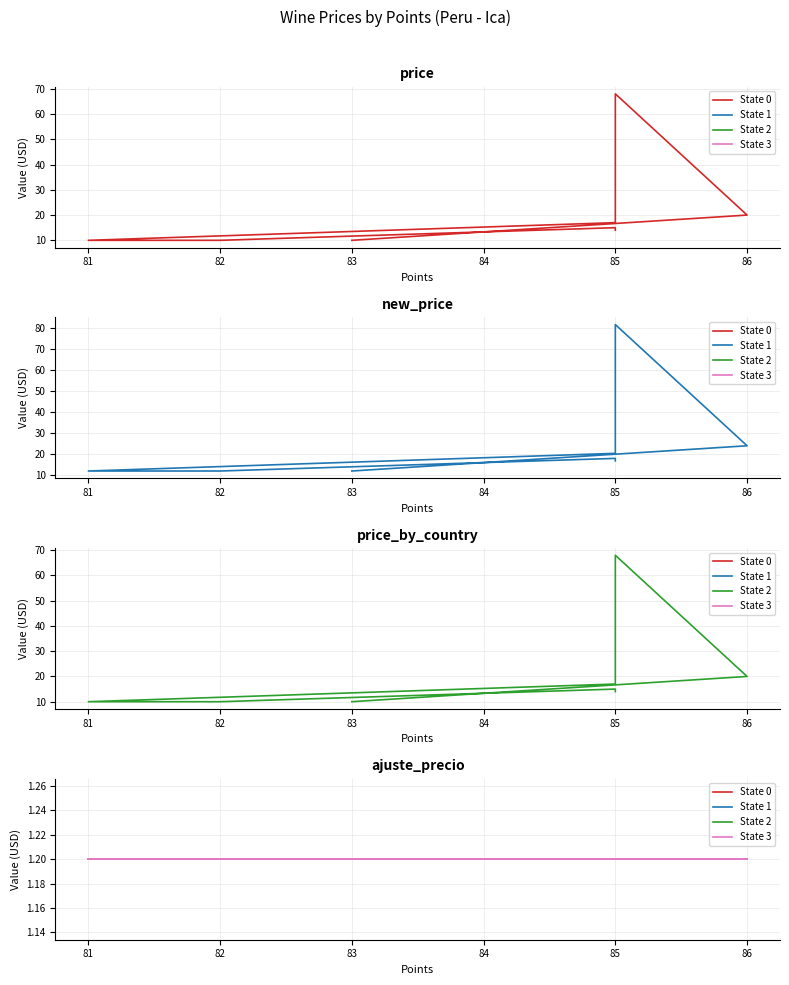

True or false: ajuste_precio and price_by_country intersect in this chart.

False